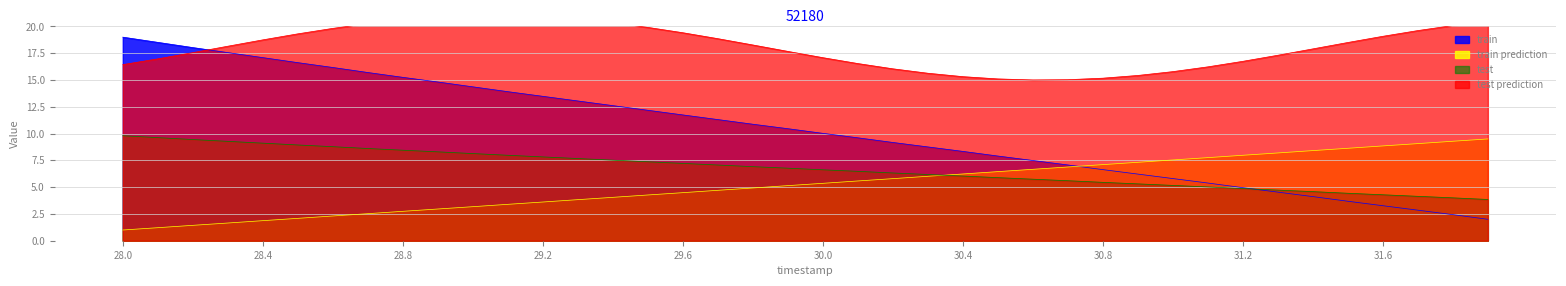

What is the sum of all Y values?

210.0